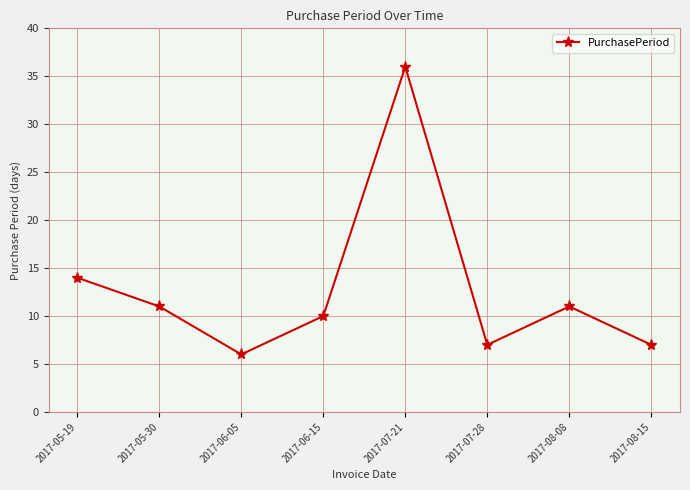

Count the number of categories in the chart.

8